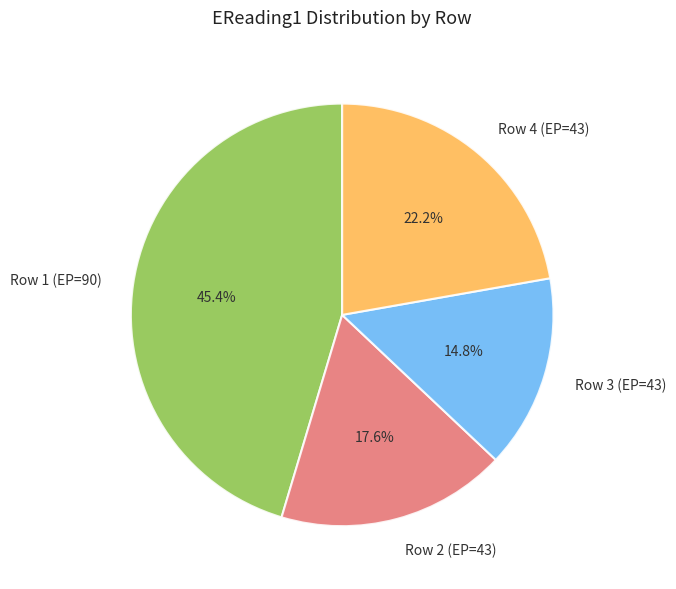

Rank the categories by value from highest to lowest.

Row 1 (EP=90), Row 4 (EP=43), Row 2 (EP=43), Row 3 (EP=43)